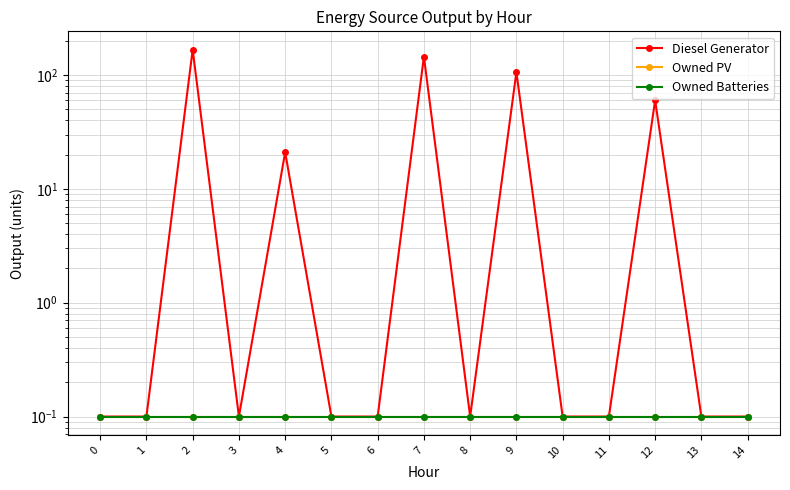

What is the minimum value for Owned PV?

0.1